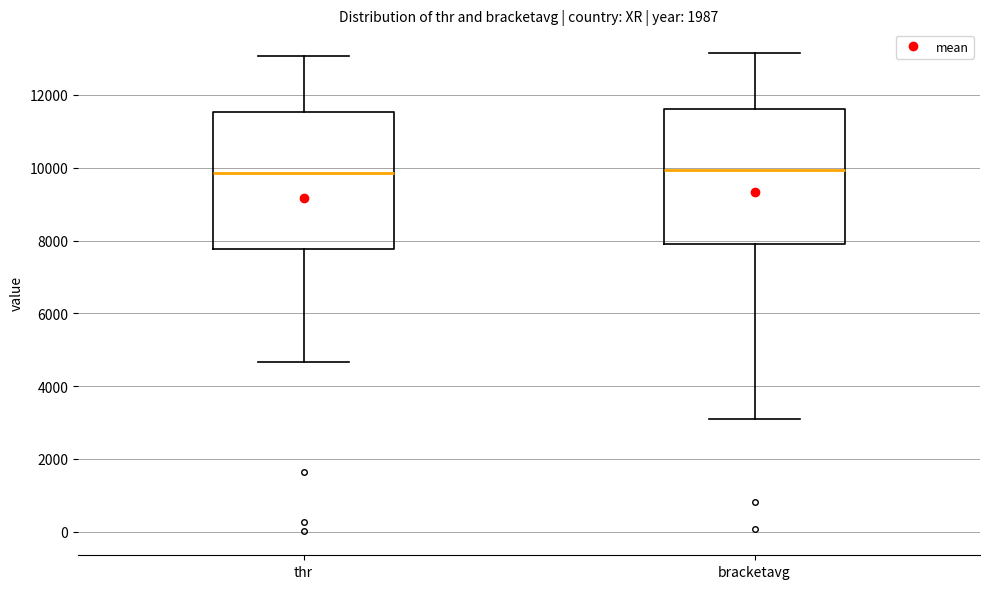

Reading left to right, transcribe this box plot: for each box, give where its median line is, the range the box spans, and where its two whiskers end, as read against the y-axis. The values are not printed on the chart, so give them approximately, as read against the axis.

thr: median 9800, box 7800 to 11600, whiskers 4600 to 13000
bracketavg: median 10000, box 8000 to 11600, whiskers 3000 to 13200